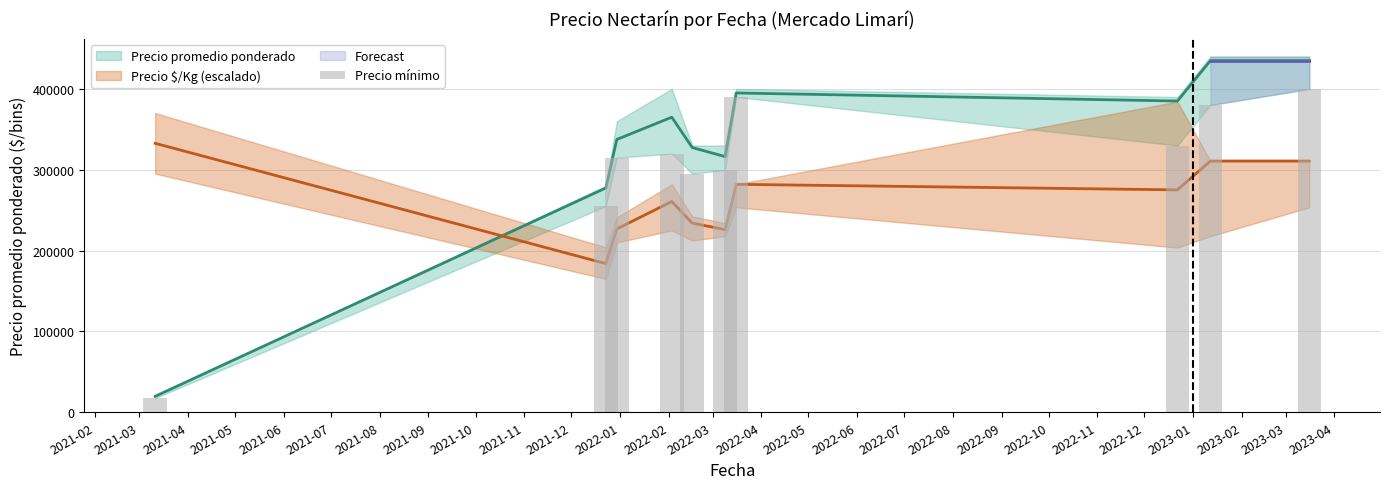

How many data points are less than 320000?

5